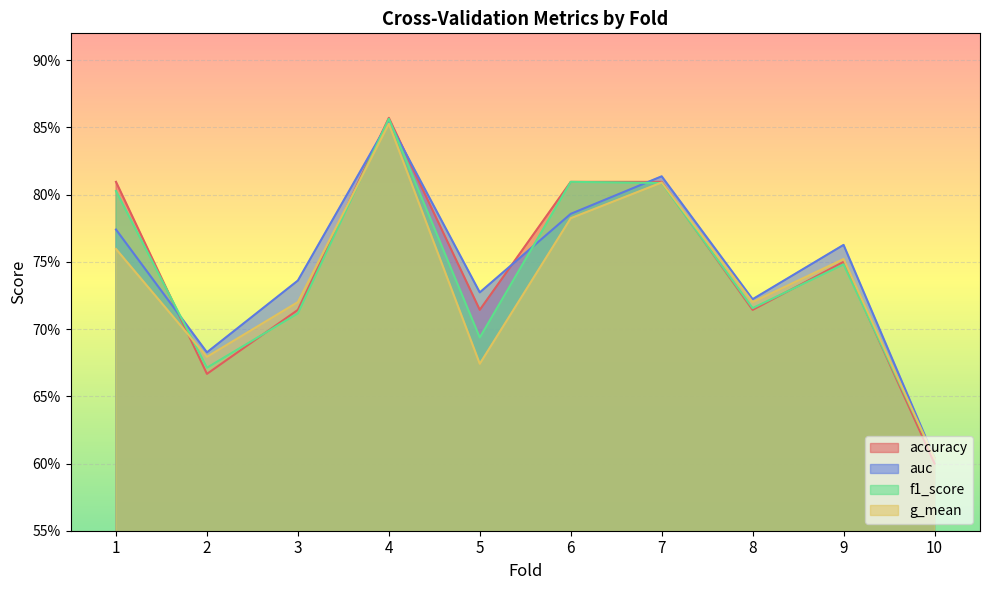

At which label is f1_score closest to 0?

10